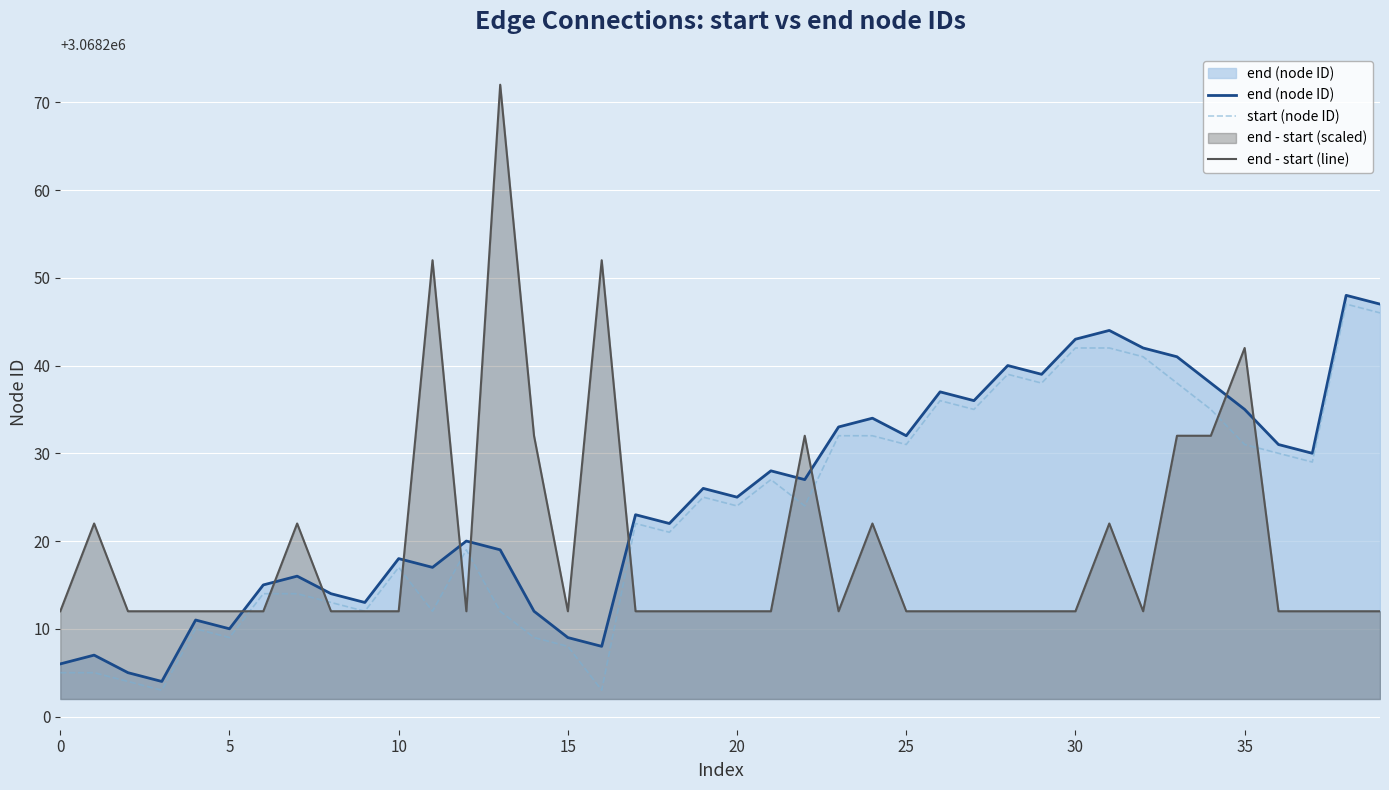

Reading left to right, list all the values displayed in this chart.

end (node ID): 3068206	3068207	3068205	3068204	3068211	3068210	3068215	3068216	3068214	3068213	3068218	3068217	3068220	3068219	3068212	3068209	3068208	3068223	3068222	3068226	3068225	3068228	3068227	3068233	3068234	3068232	3068237	3068236	3068240	3068239	3068243	3068244	3068242	3068241	3068238	3068235	3068231	3068230	3068248	3068247
start (node ID): 3068205	3068205	3068204	3068203	3068210	3068209	3068214	3068214	3068213	3068212	3068217	3068212	3068219	3068212	3068209	3068208	3068203	3068222	3068221	3068225	3068224	3068227	3068224	3068232	3068232	3068231	3068236	3068235	3068239	3068238	3068242	3068242	3068241	3068238	3068235	3068231	3068230	3068229	3068247	3068246
end - start (line): 3068212	3068222	3068212	3068212	3068212	3068212	3068212	3068222	3068212	3068212	3068212	3068252	3068212	3068272	3068232	3068212	3068252	3068212	3068212	3068212	3068212	3068212	3068232	3068212	3068222	3068212	3068212	3068212	3068212	3068212	3068212	3068222	3068212	3068232	3068232	3068242	3068212	3068212	3068212	3068212